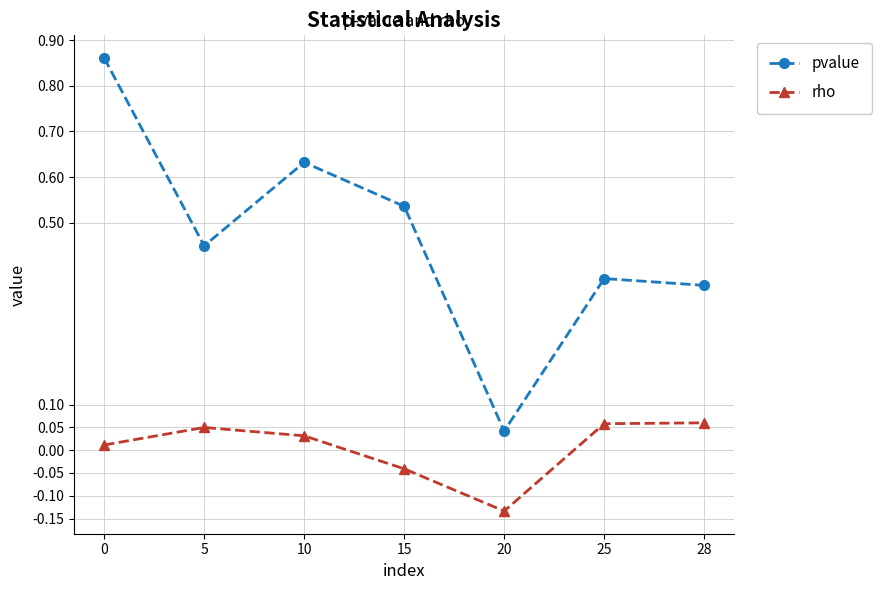

The pvalue series shows 0.2 at 25. True or false?

False